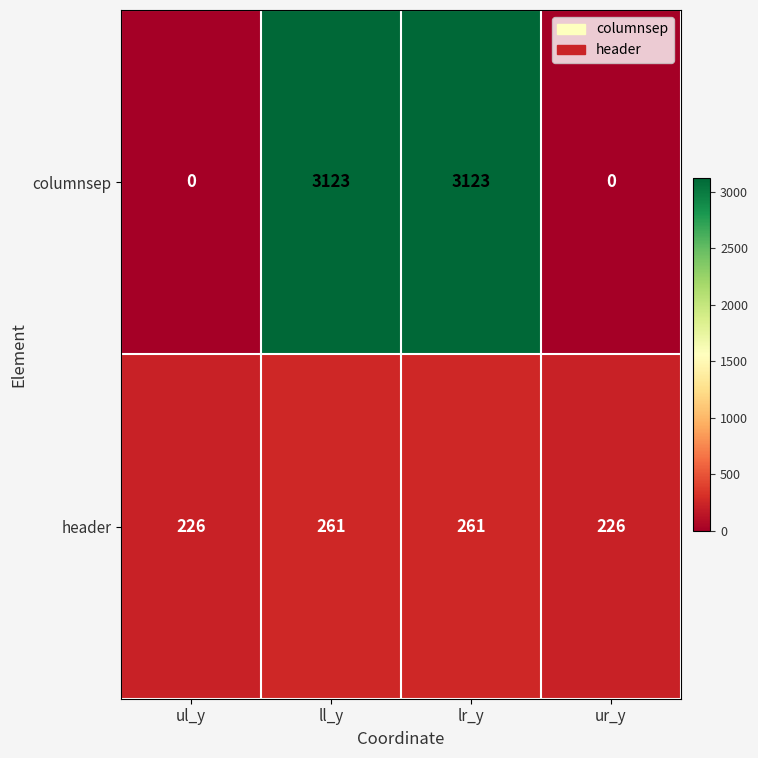

List the series in order of their overall mean, highest first.

columnsep, header